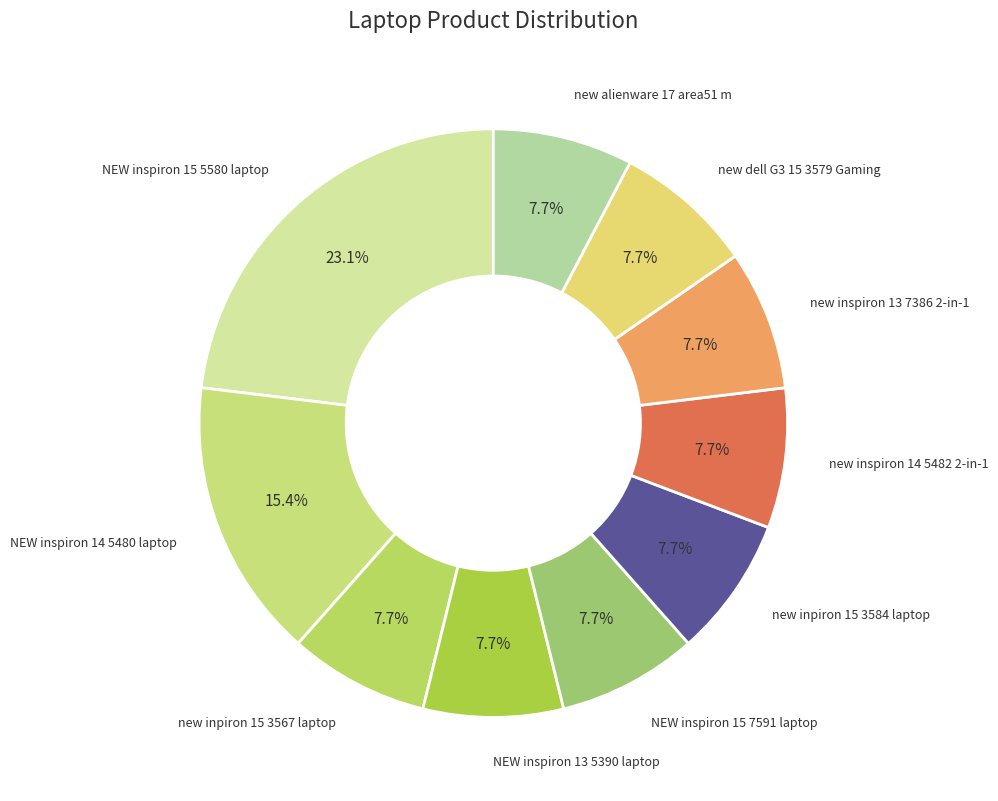

The new inspiron 13 7386 2-in-1 slice represents 1% of the pie. True or false?

False